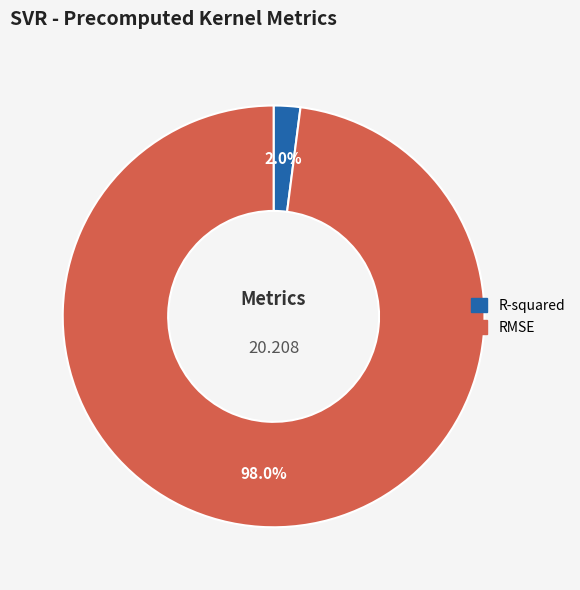

Between RMSE and R-squared, which is larger?

RMSE